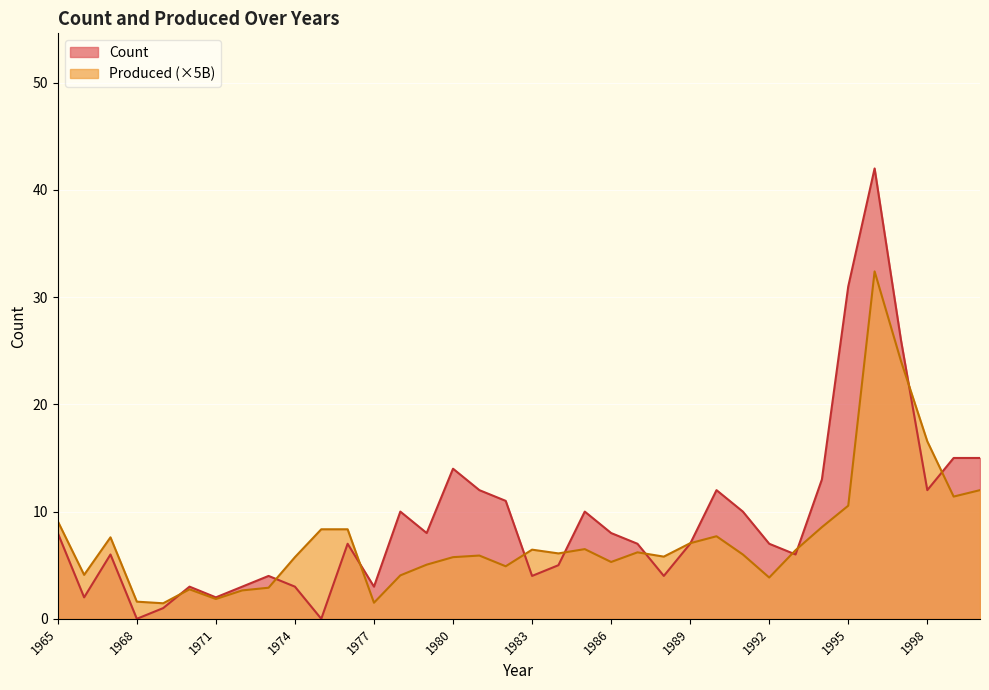

Which series changed the most between 1988 and 2000?

Count